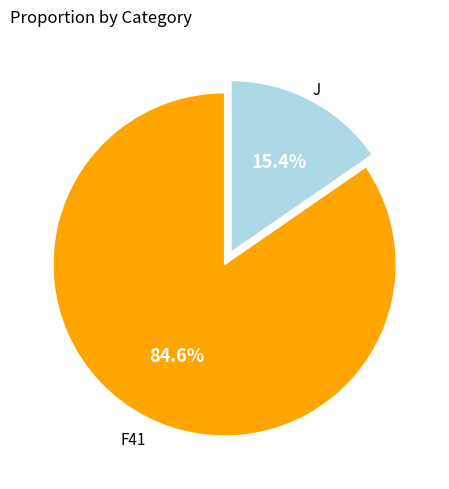

The F41 slice represents 75% of the pie. True or false?

False